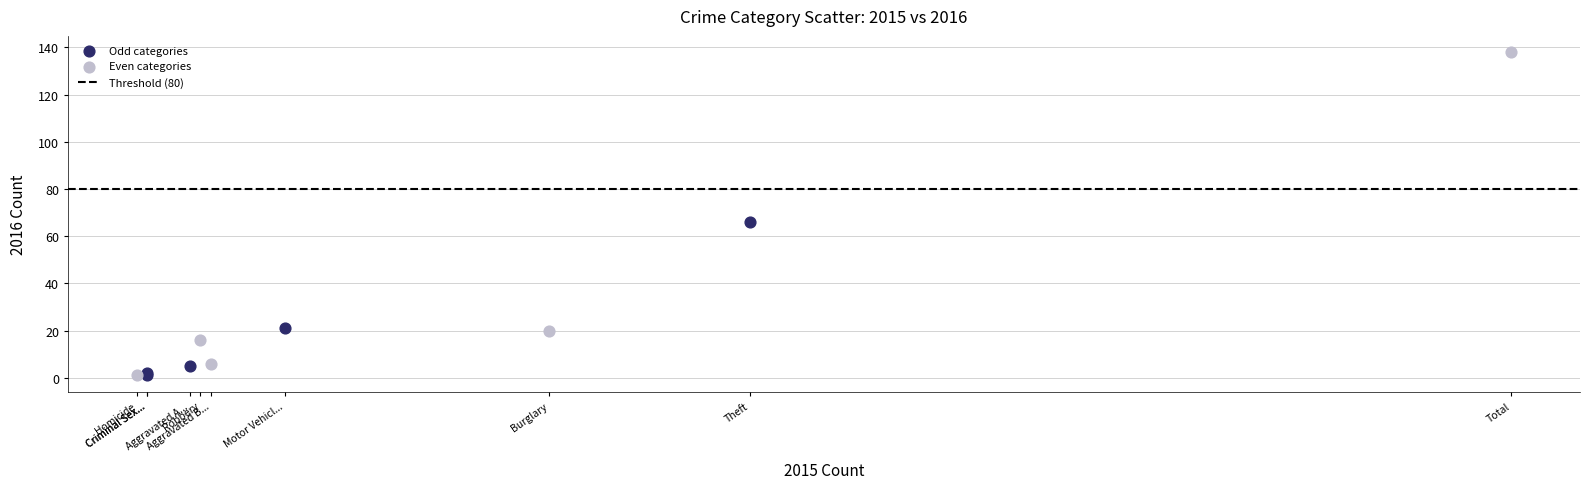

Which series contains the highest Y value?

Even categories